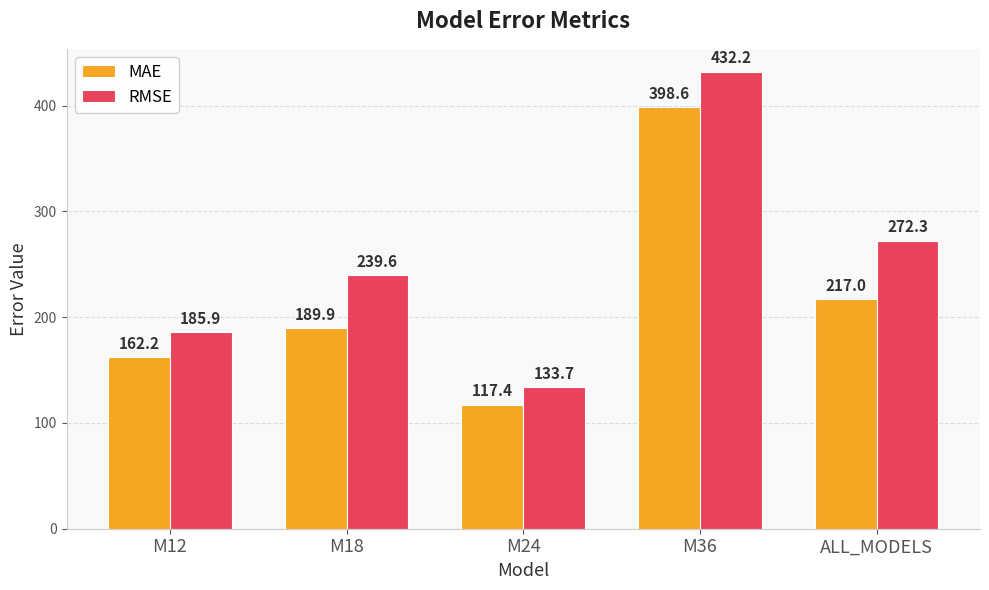

Which series changed the most between M12 and M24?

RMSE